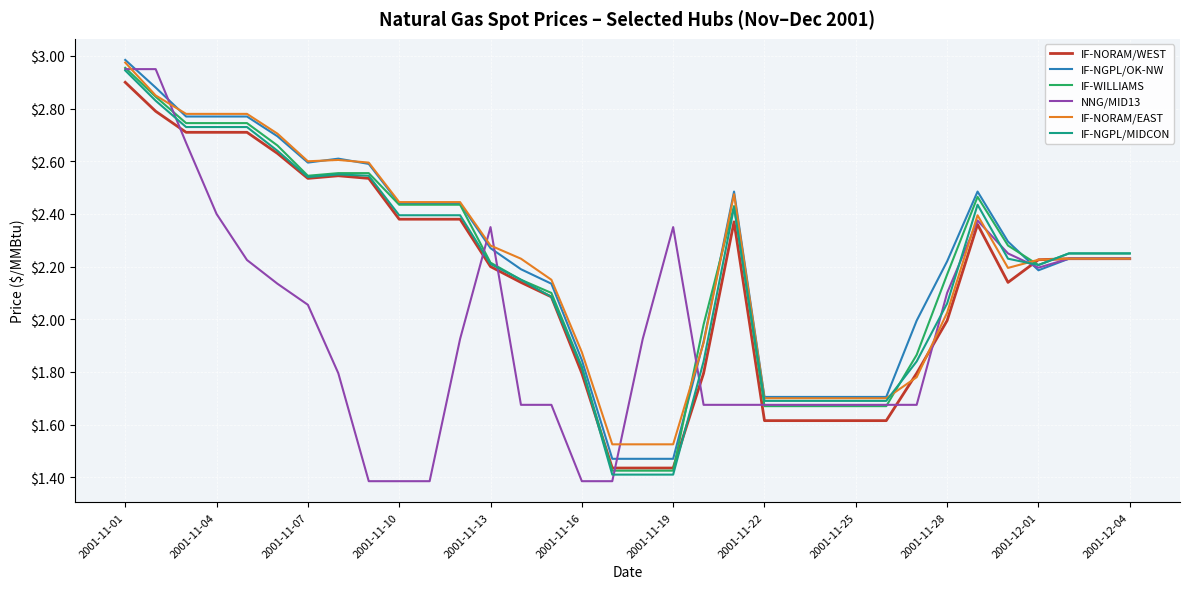

Which series has the largest range (max minus min)?

NNG/MID13